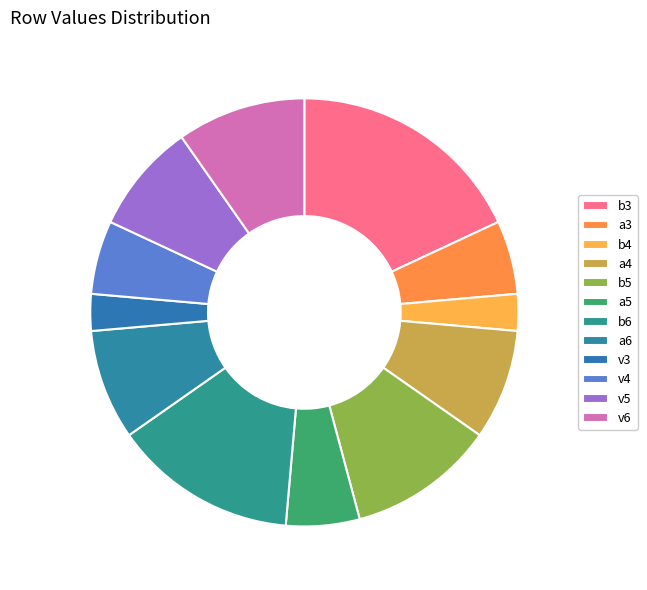

How many slices are in this pie chart?

12